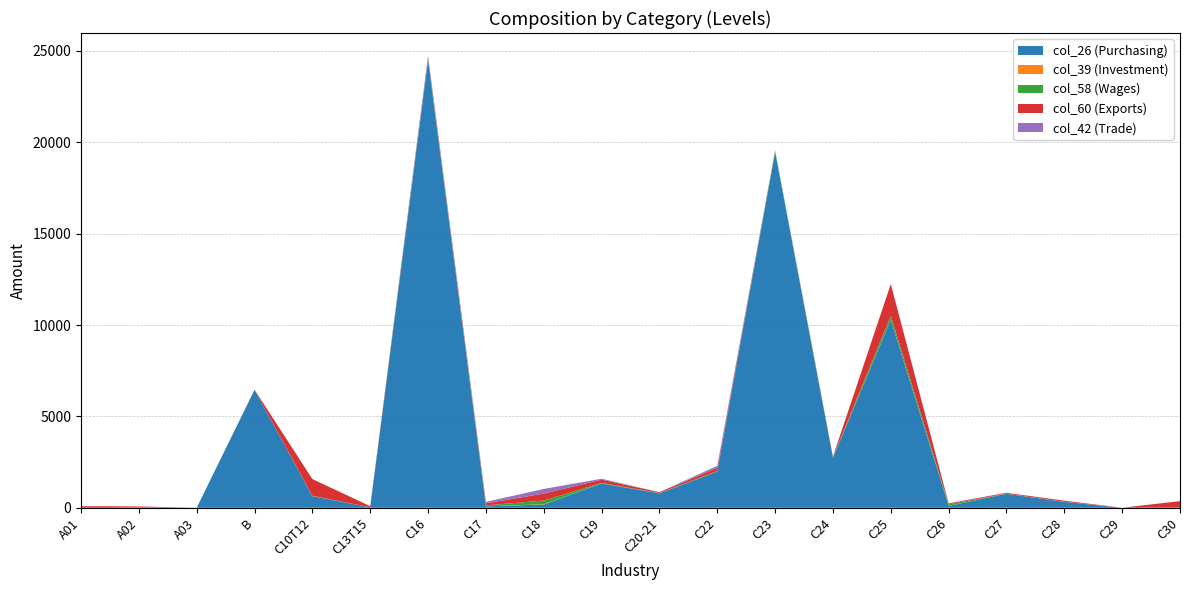

Reading right to left, what are all the values shown in this chart?

col_26: 14	0	321	764	102	10282	2728	19466	1984	783	1330	177	78	24499	26	633	6451	0	19	61
col_39: 0	0	4	4	1	5	0	0	2	0	3	14	2	0	0	0	0	0	0	1
col_58: 2	0	5	8	88	226	44	80	27	23	27	204	50	84	1	21	1	0	0	2
col_60: 350	0	58	42	46	1728	30	9	177	47	179	382	115	83	59	917	11	4	52	36
col_42: 0	0	2	5	9	11	0	0	106	1	51	253	77	80	0	0	0	0	0	0